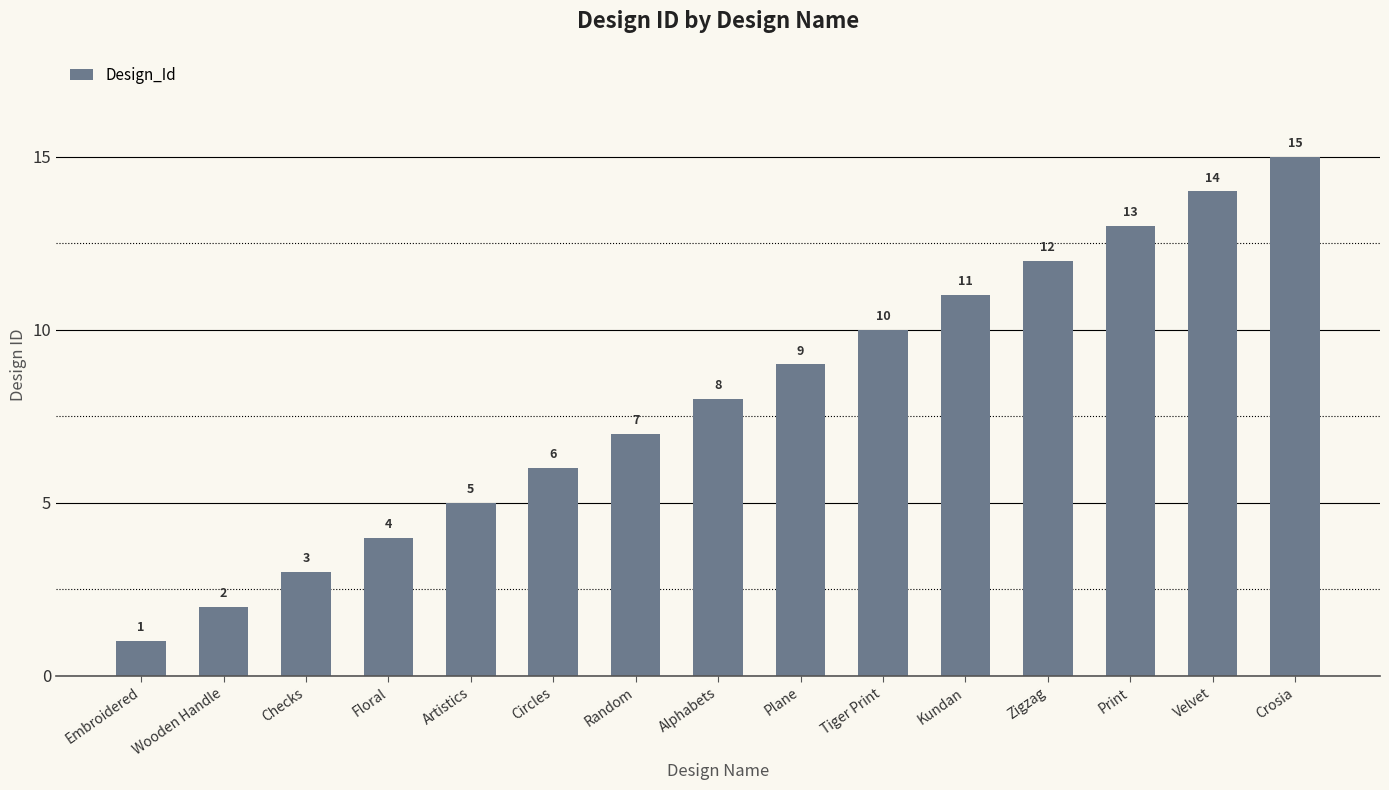

How many bars are there in total?

15